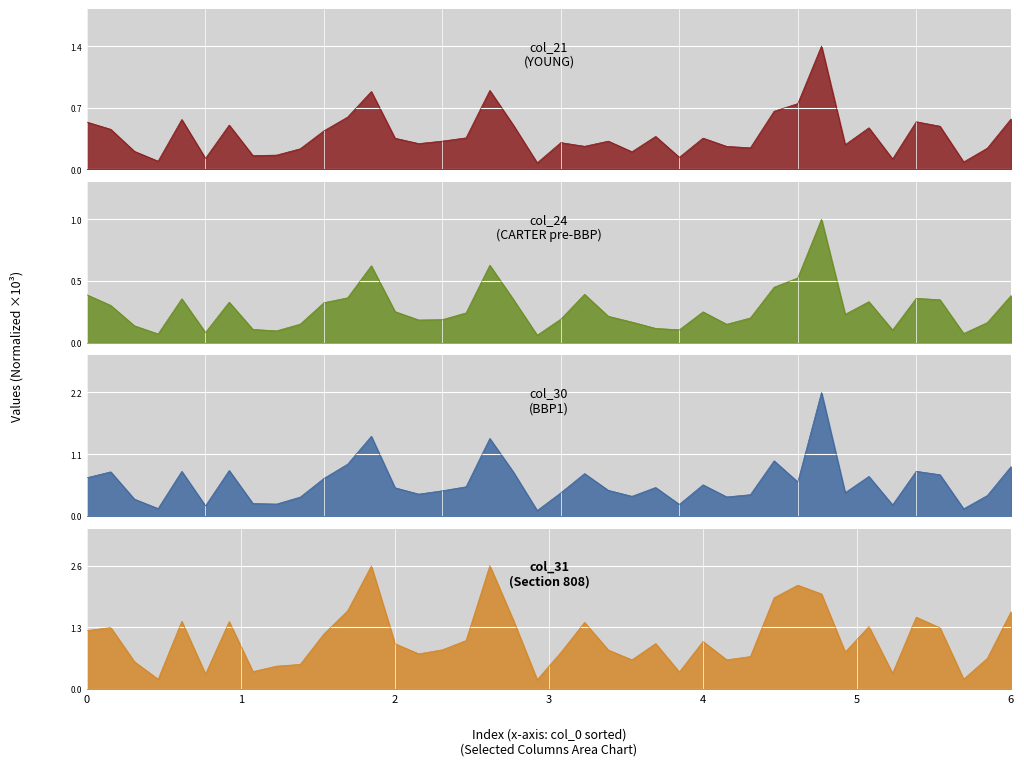

What is the difference between the maximum and minimum values in the col_21 series?

1.3